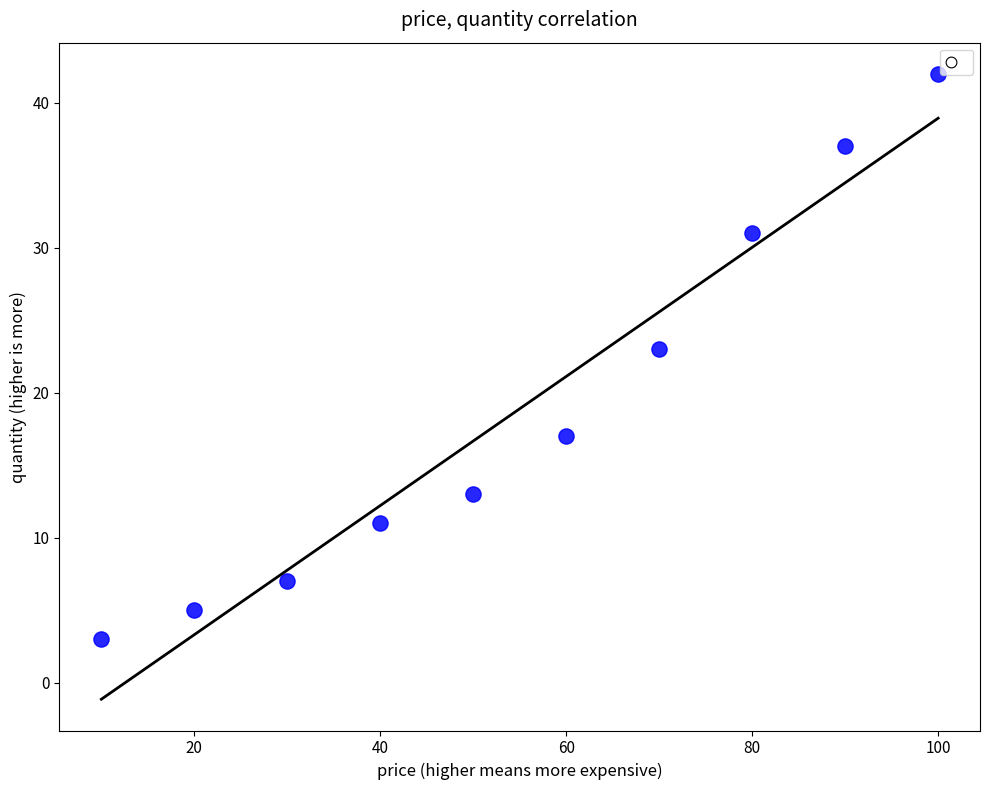

What Y value in the scatter plot is closest to 22?

23